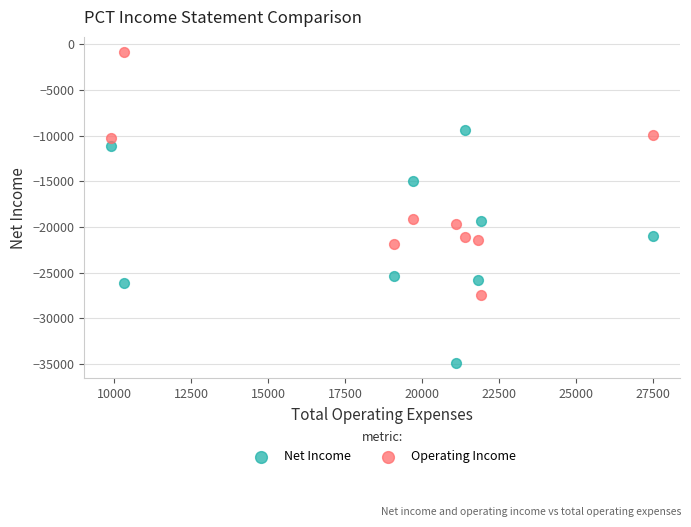

Which series has the widest spread of Y values?

Operating Income